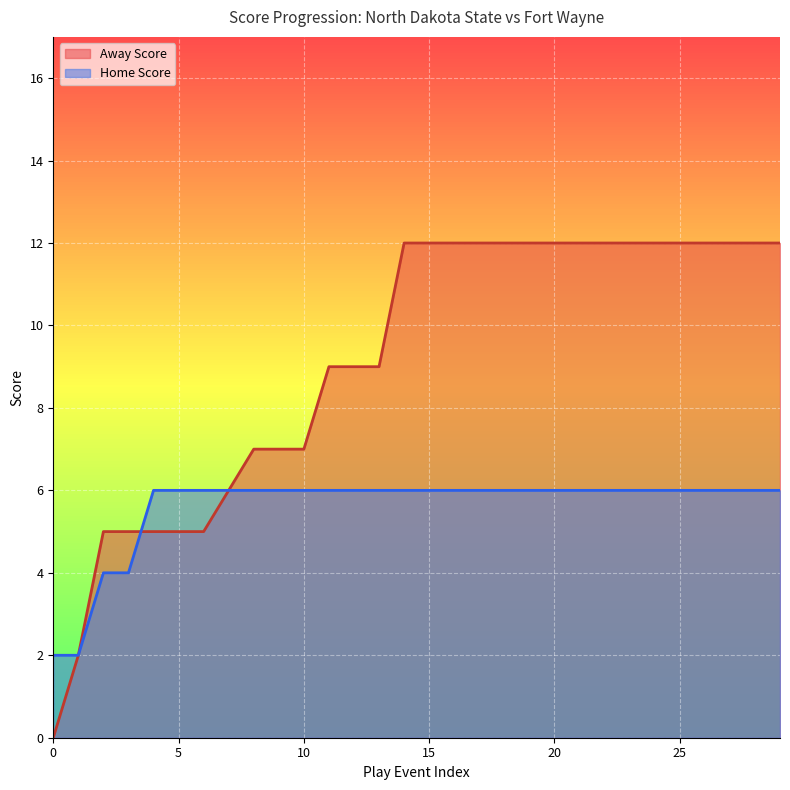

Which category has the highest value in the Home Score series?

4